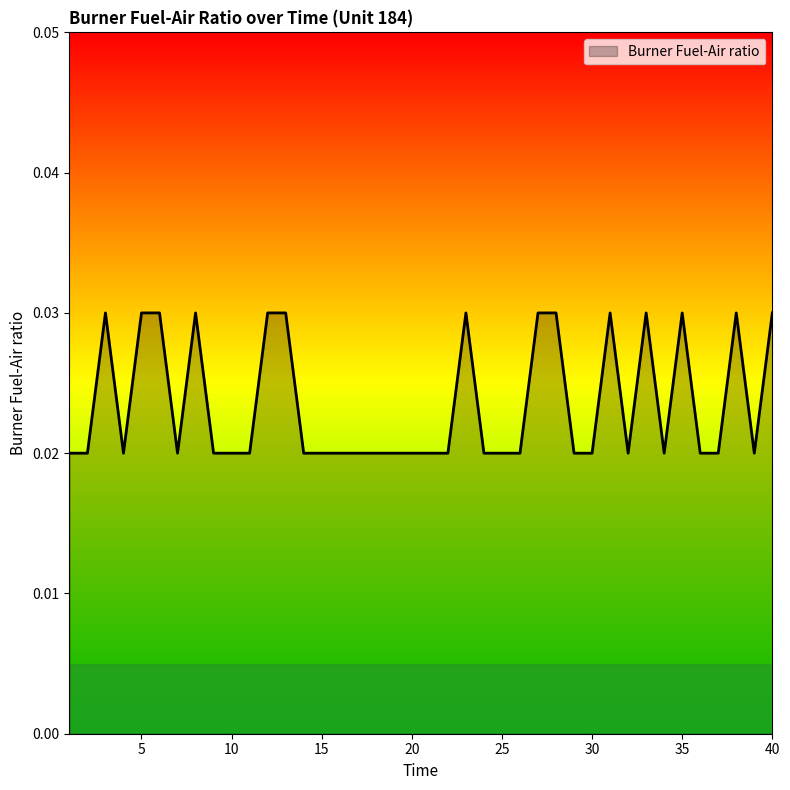

True or false: there are more than 1 points higher than both neighbors.

True